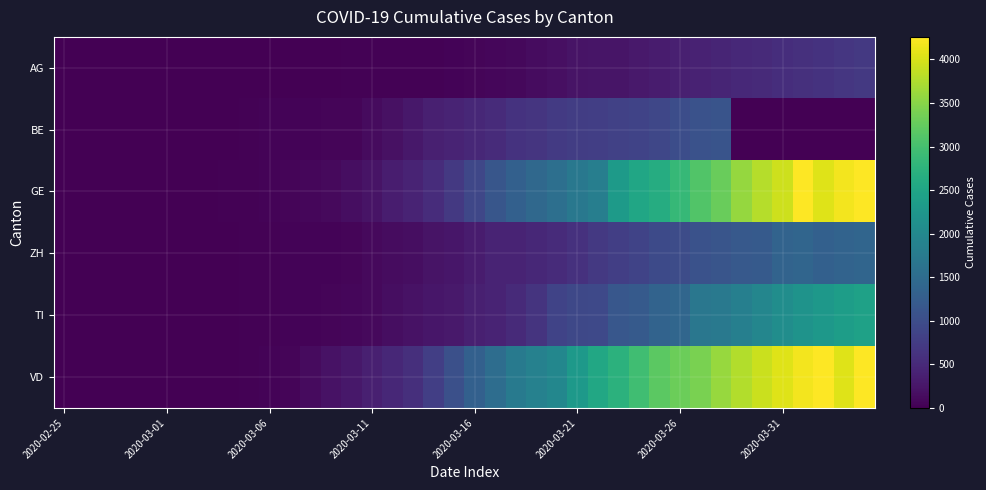

Reading left to right, list all the values displayed in this chart.

AG: 1	1	1	3	4	7	7	7	10	11	12	14	14	15	18	20	27	30	33	43	56	69	96	134	175	223	235	245	283	318	367	407	444	485	506	554	596	631	673	702
BE: 0	0	0	1	2	2	4	6	6	17	34	34	48	54	62	123	193	282	377	418	470	532	624	660	718	767	798	826	856	909	1003	1073	1106	0	0	0	0	0	0	0
GE: 0	1	1	4	8	9	13	15	20	29	44	59	79	112	153	224	343	425	549	701	911	1139	1307	1445	1549	1703	1820	2321	2527	2638	2855	3109	3289	3582	3793	3928	4259	4052	4187	4259
ZH: 0	0	0	0	0	0	0	0	0	23	29	34	40	49	62	101	140	163	218	250	326	429	430	481	518	614	715	784	860	952	998	1067	1116	1185	1213	1357	1384	1301	1351	1384
TI: 0	0	0	0	0	0	0	0	0	25	28	41	49	61	75	108	163	206	265	293	368	426	511	638	849	916	945	1162	1209	1354	1401	1688	1727	1837	1962	2091	2195	2271	2377	2442
VD: 0	0	0	0	0	0	0	0	0	23	40	51	130	203	277	370	477	566	797	1040	1304	1515	1756	1875	1977	2283	2548	2740	2945	3179	3310	3395	3607	3766	3918	4052	4187	4259	4052	4259